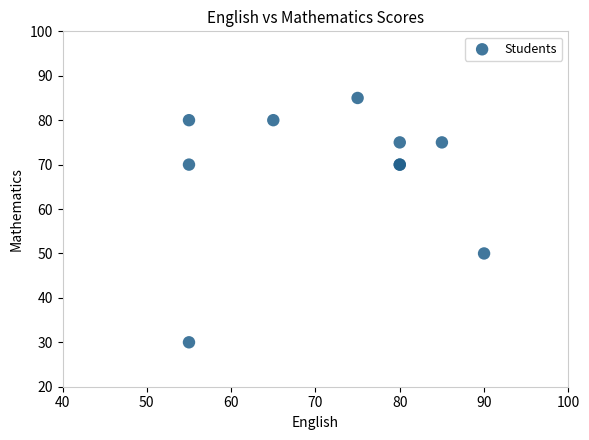

What Y value in the scatter plot is closest to 57?

50